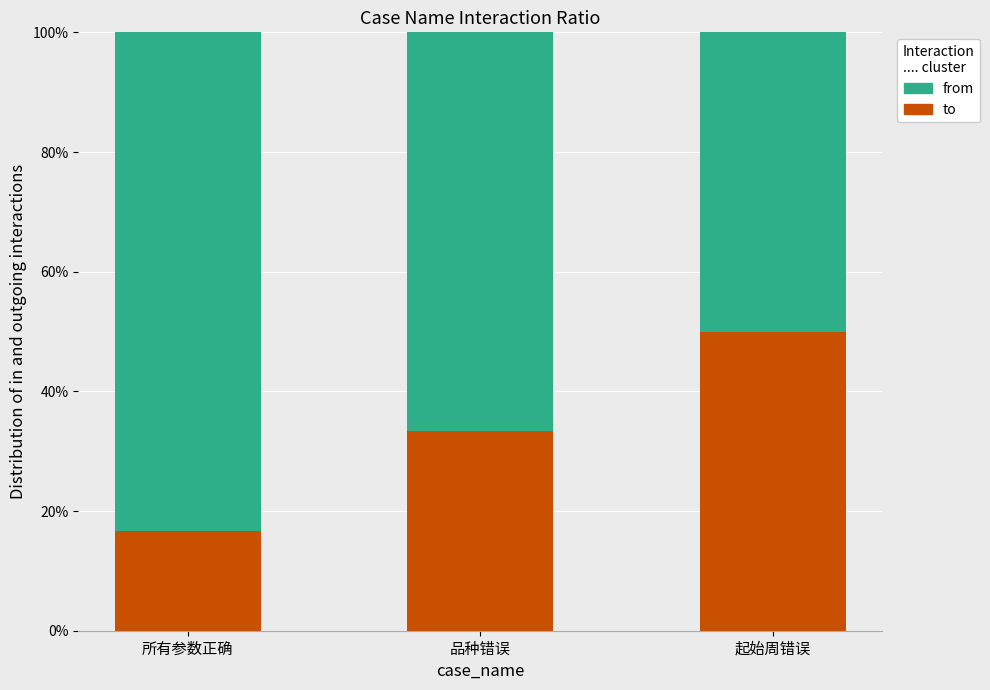

Rank the categories by to value from lowest to highest.

所有参数正确, 品种错误, 起始周错误